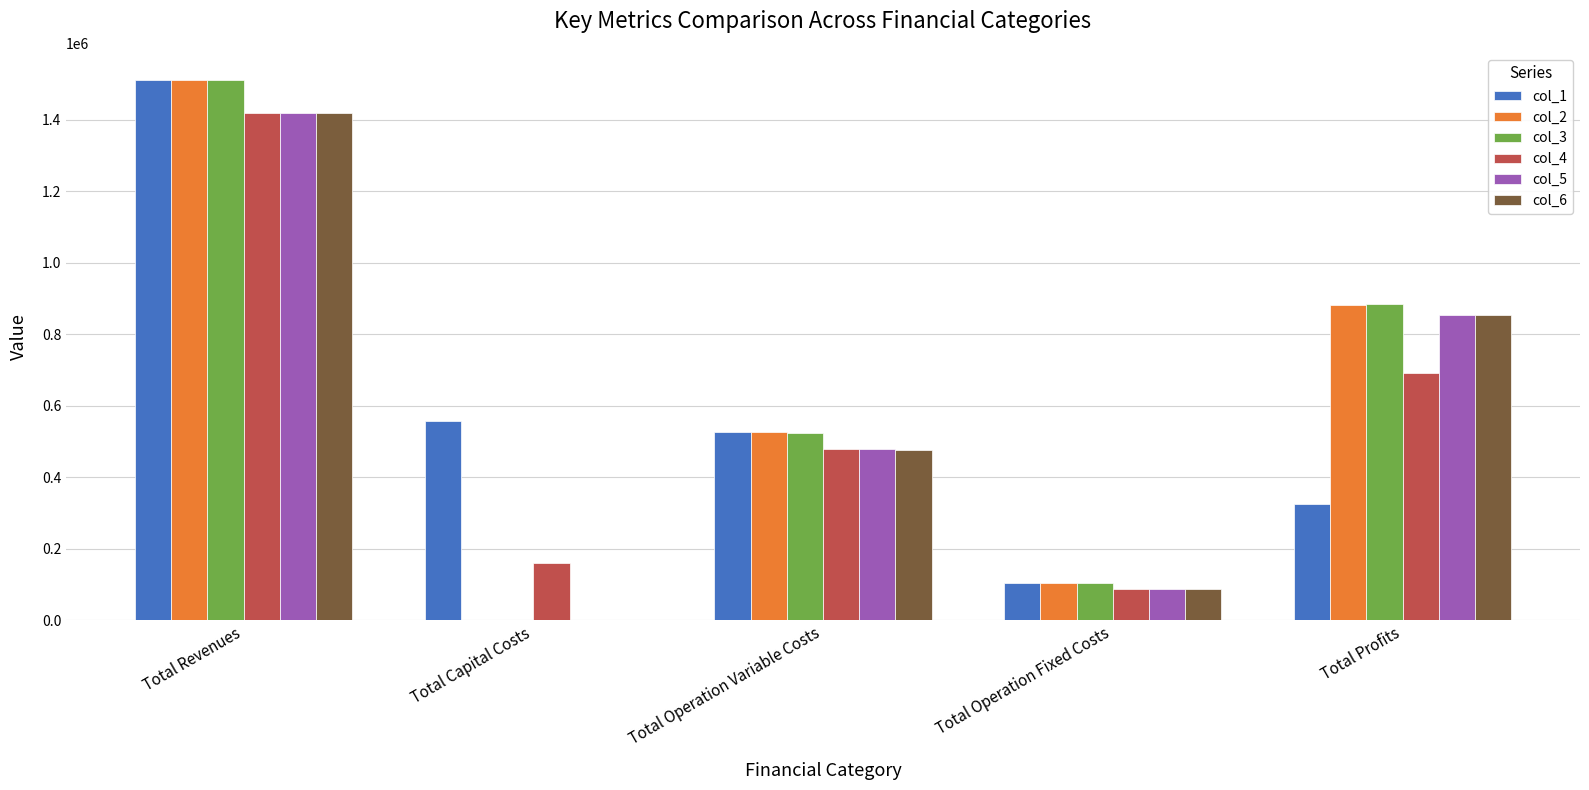

What is the sum of all col_5 values?

2837416.6